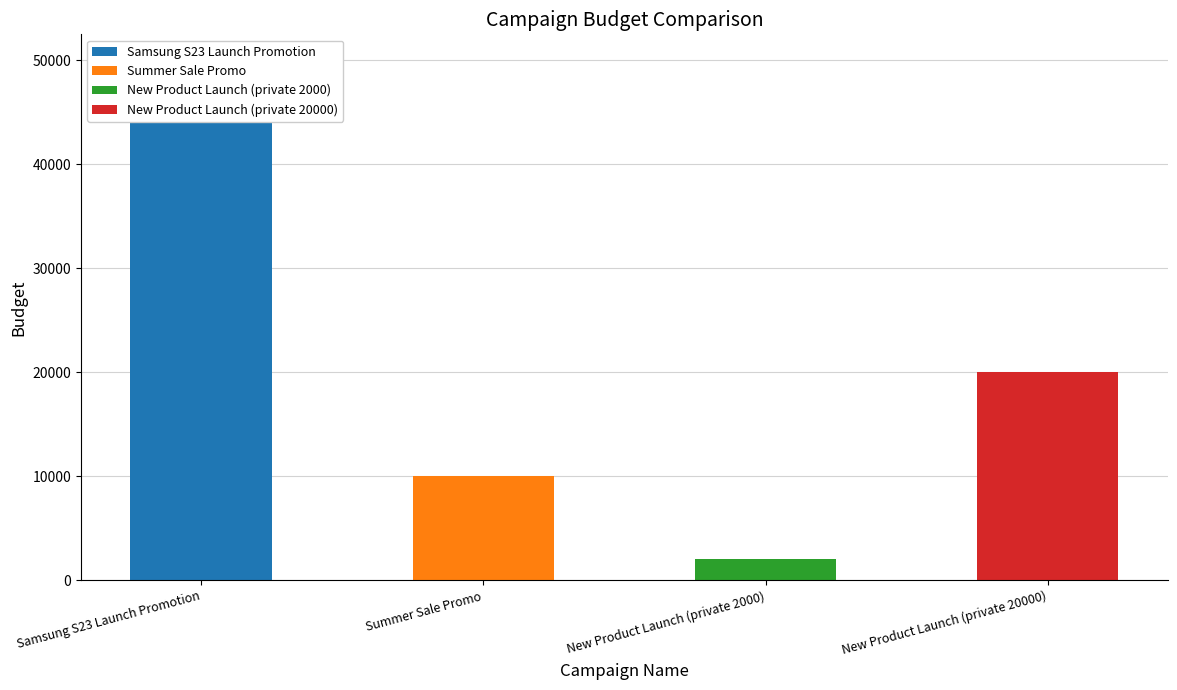

What is the difference between the maximum and minimum values?

48000